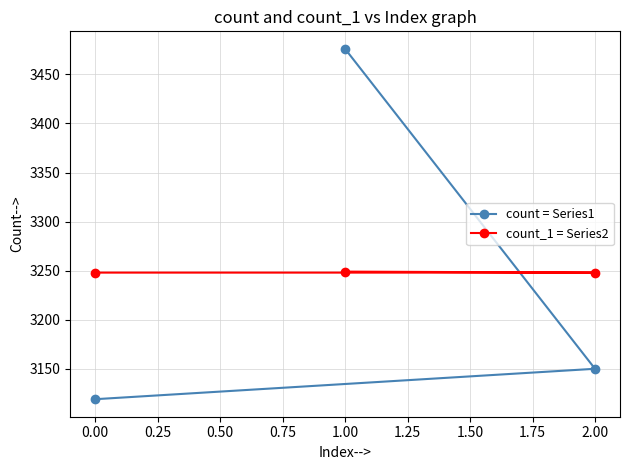

What is the difference between the highest and lowest values at 0.00?

129